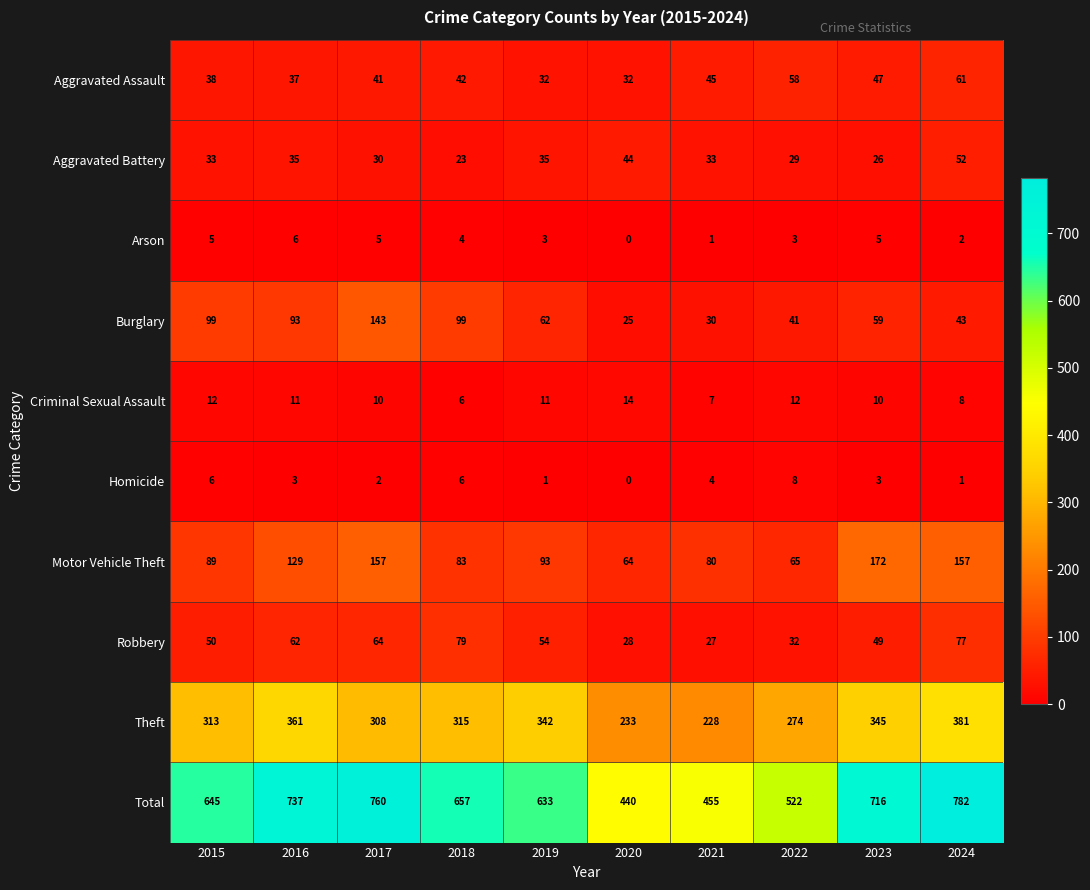

Which category has the lowest value in the Burglary series?

2020